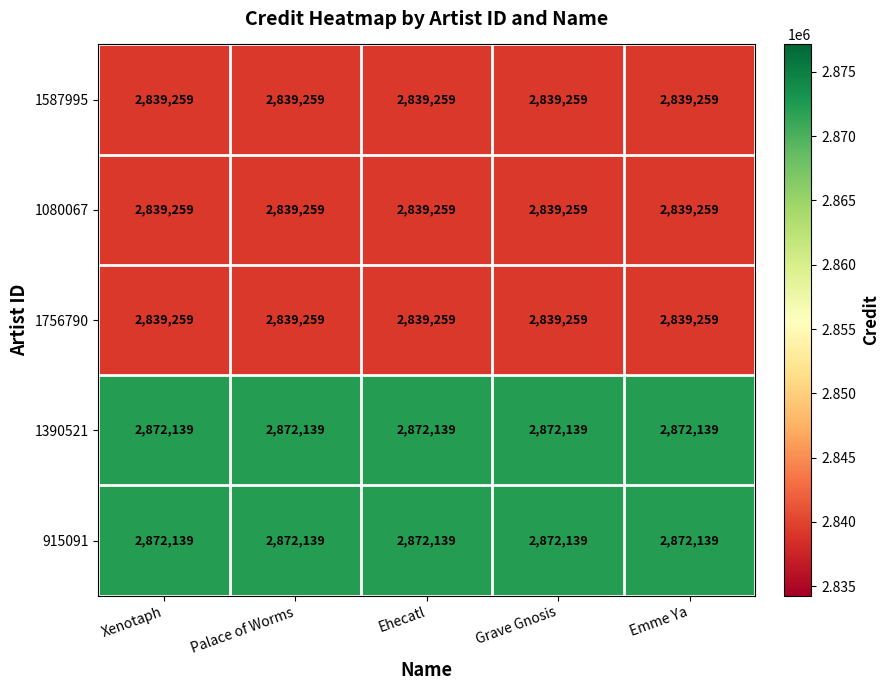

What is the spread (max minus min) of values at Palace of Worms?

32880